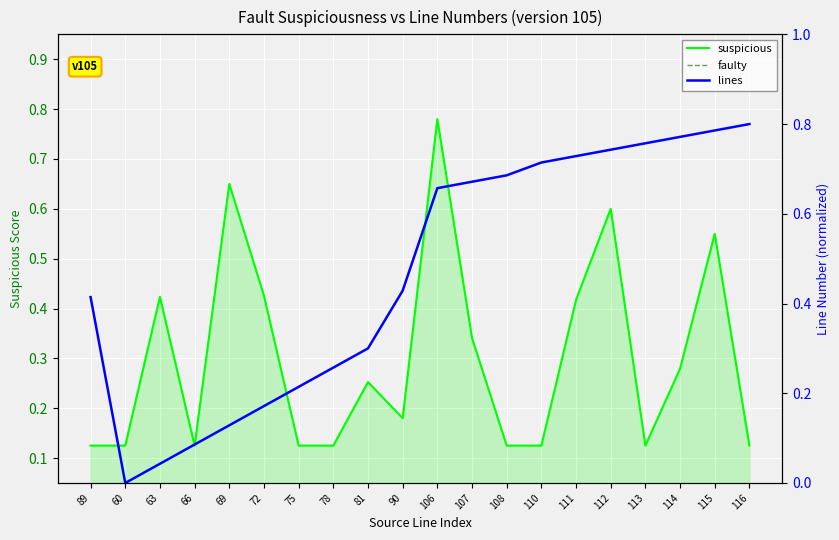

What is the label of the 1st point from the left?

89